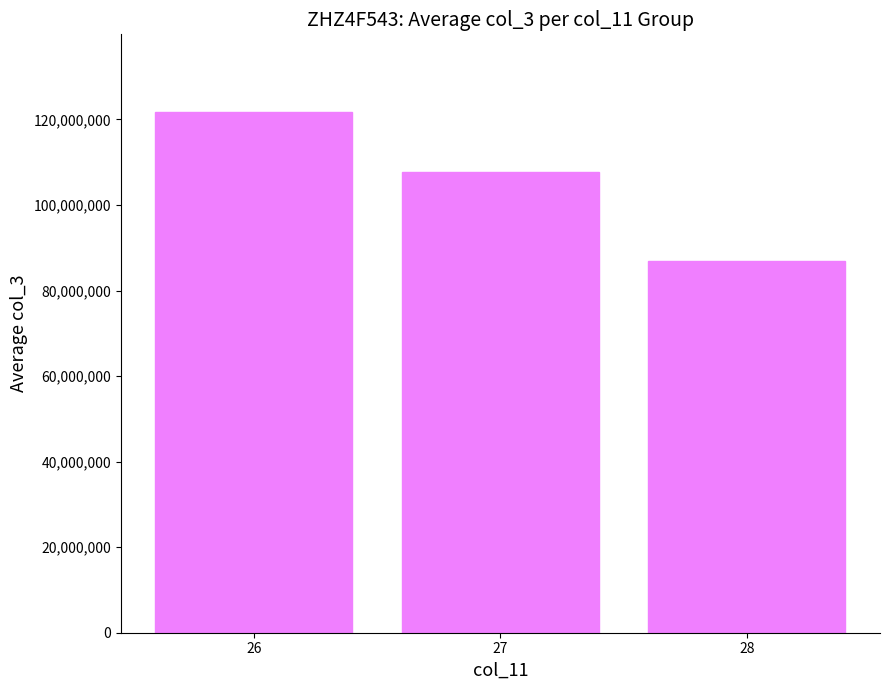

List the labels in order of value, largest first.

26, 27, 28